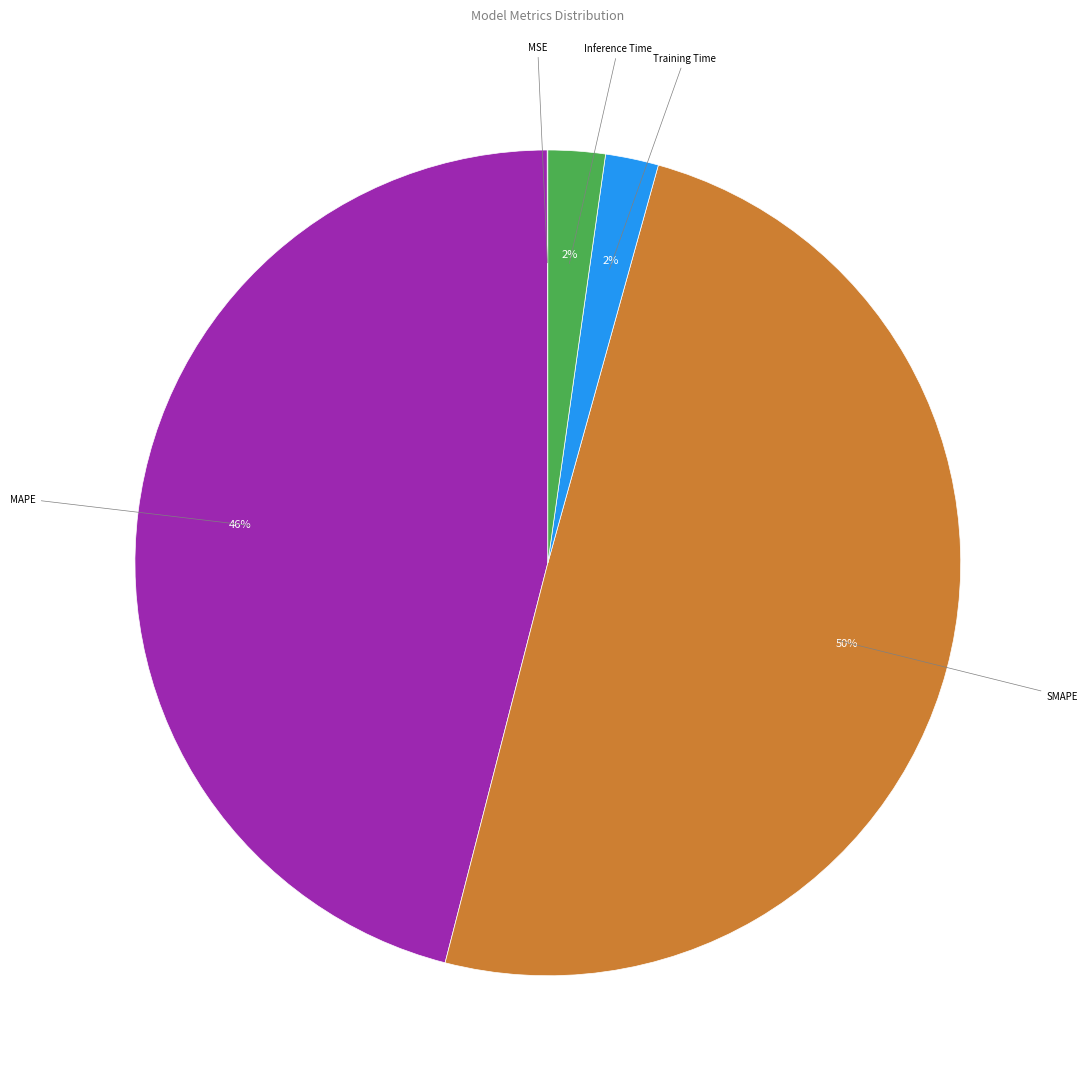

Does MAPE account for over 50% of the chart?

No